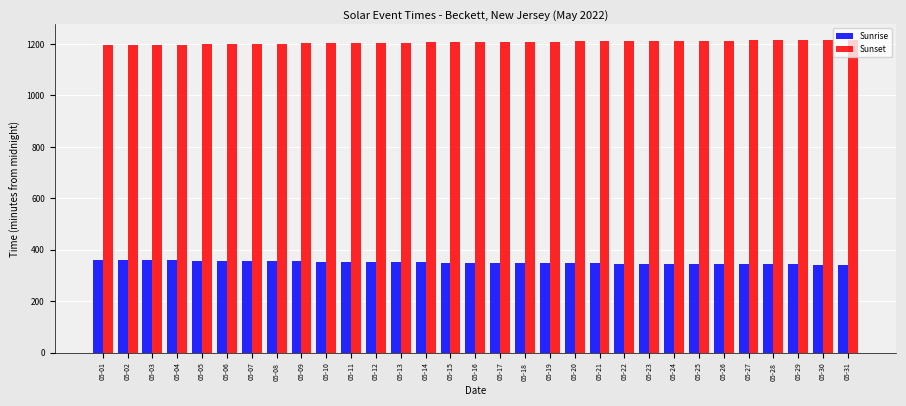

What is the maximum value for Sunrise?

362